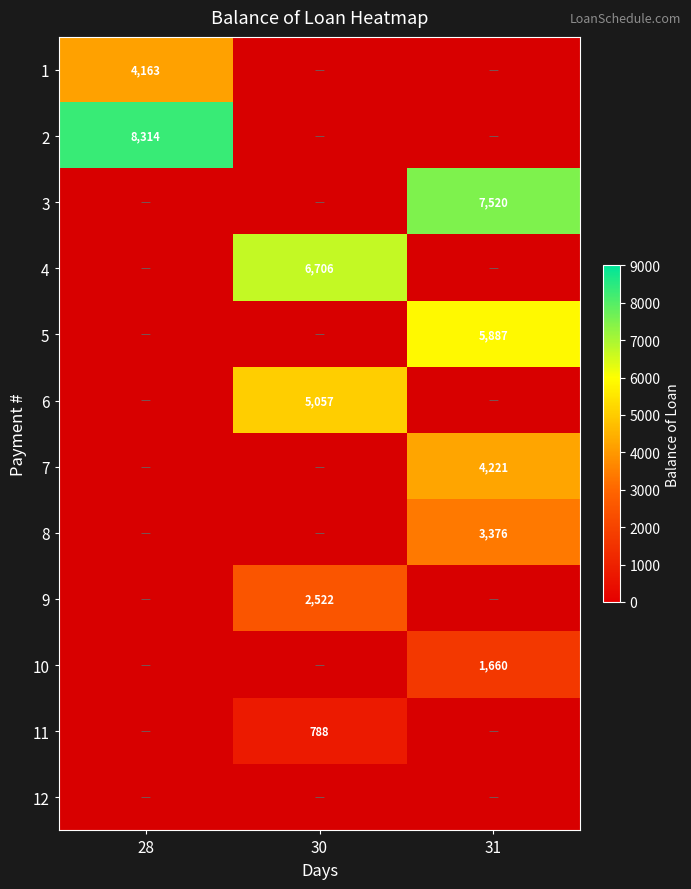

The 9 series shows 4491.5 at 30. True or false?

False